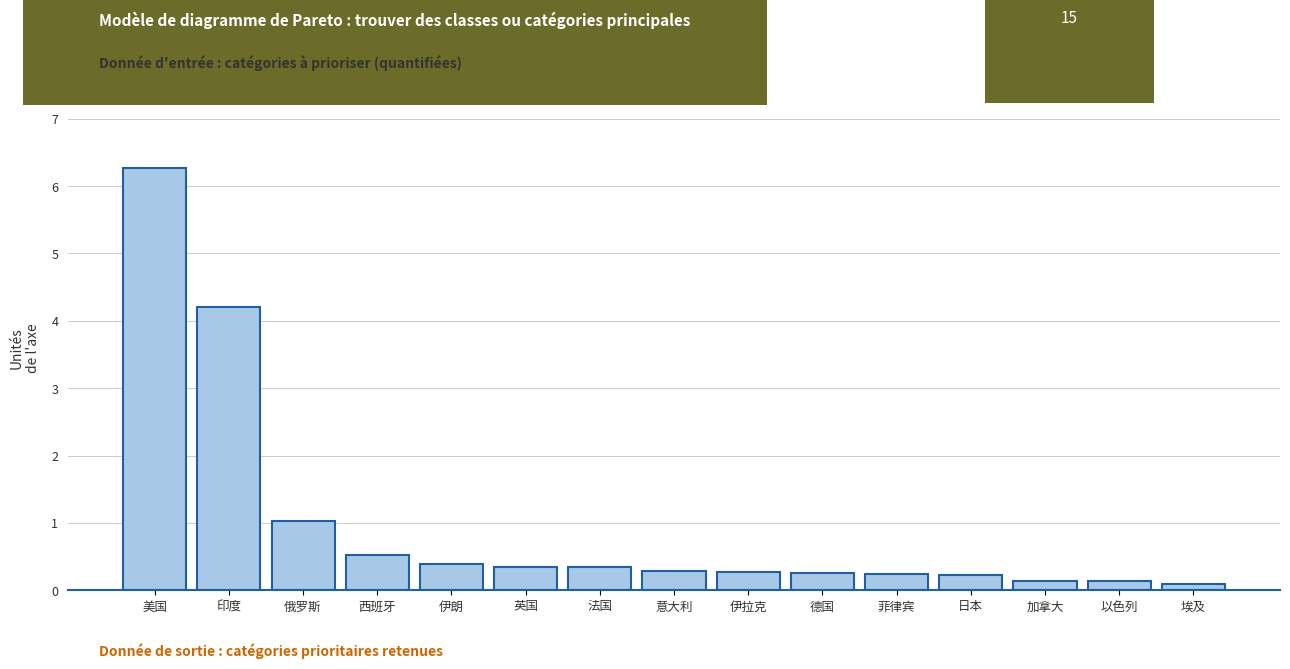

What value does the data have at 俄罗斯?

1025505